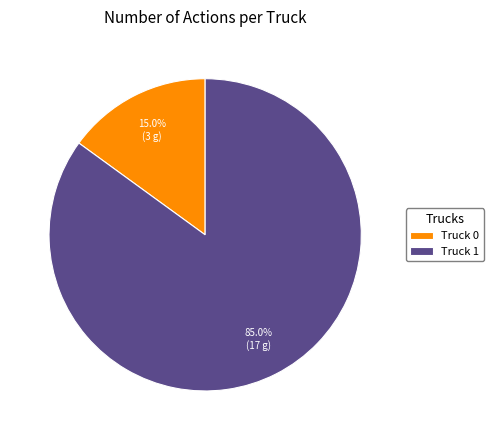

To the nearest percent, what is the difference between the largest and smallest slice percentages?

70%